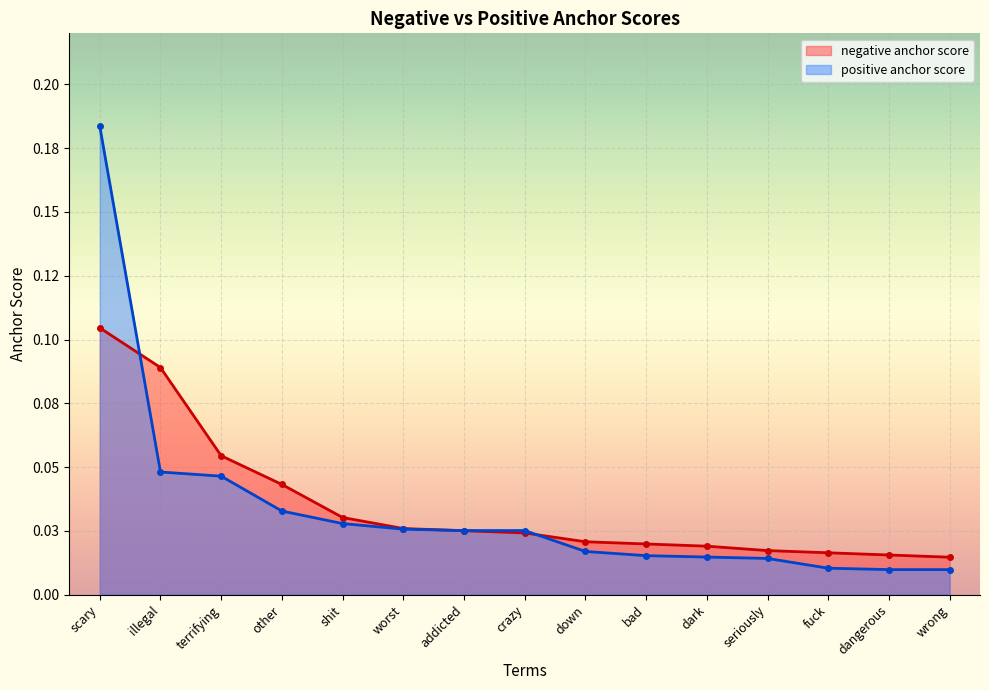

Reading left to right, what are all the values shown in this chart?

negative anchor score: scary=0.1	illegal=0.1	terrifying=0.1	other=0.0	shit=0.0	worst=0.0	addicted=0.0	crazy=0.0	down=0.0	bad=0.0	dark=0.0	seriously=0.0	fuck=0.0	dangerous=0.0	wrong=0.0
positive anchor score: scary=0.2	illegal=0.0	terrifying=0.0	other=0.0	shit=0.0	worst=0.0	addicted=0.0	crazy=0.0	down=0.0	bad=0.0	dark=0.0	seriously=0.0	fuck=0.0	dangerous=0.0	wrong=0.0